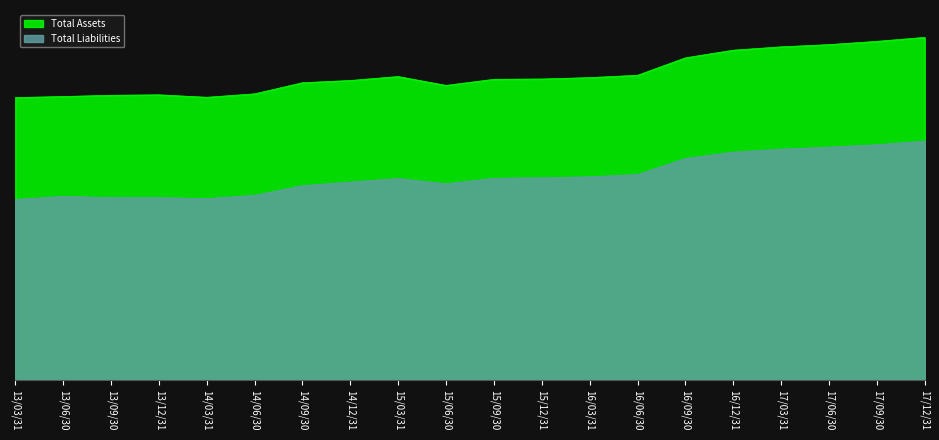

True or false: Total Assets has more than 0 points higher than both neighbors.

True